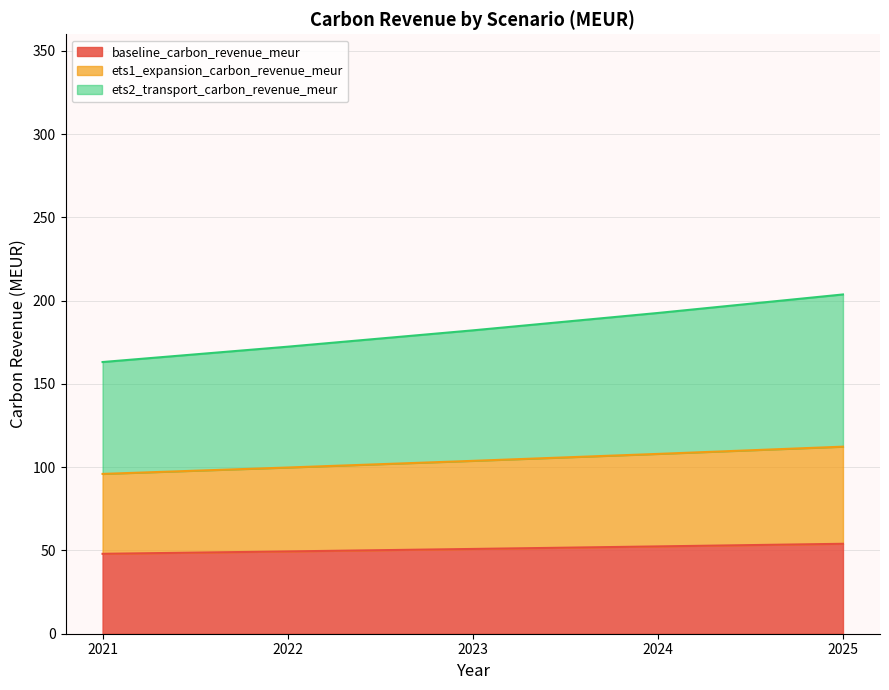

True or false: baseline_carbon_revenue_meur has a value of 52.4 at 2024.

True